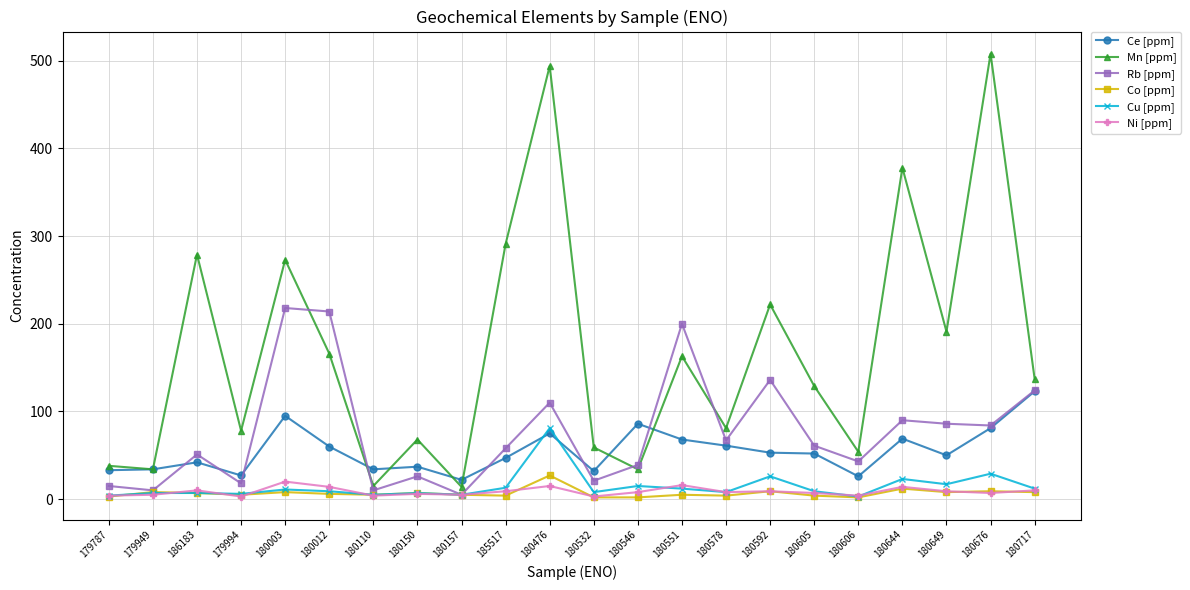

Which series has the largest range (max minus min)?

Mn [ppm]